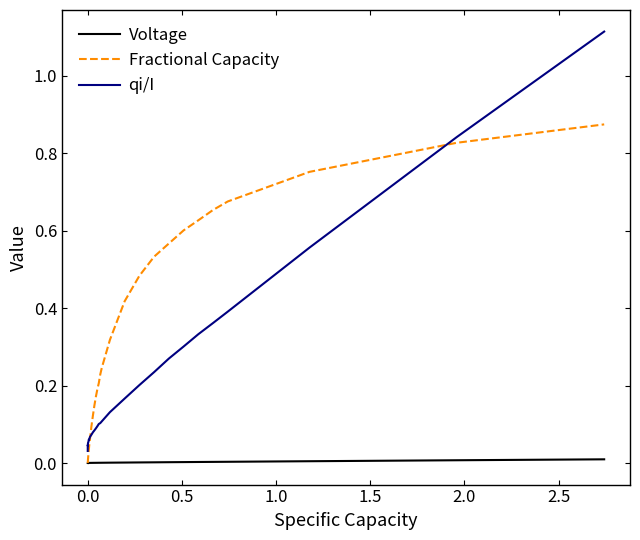

Rank the series by their maximum value, from highest to lowest.

qi/I, Fractional Capacity, Voltage